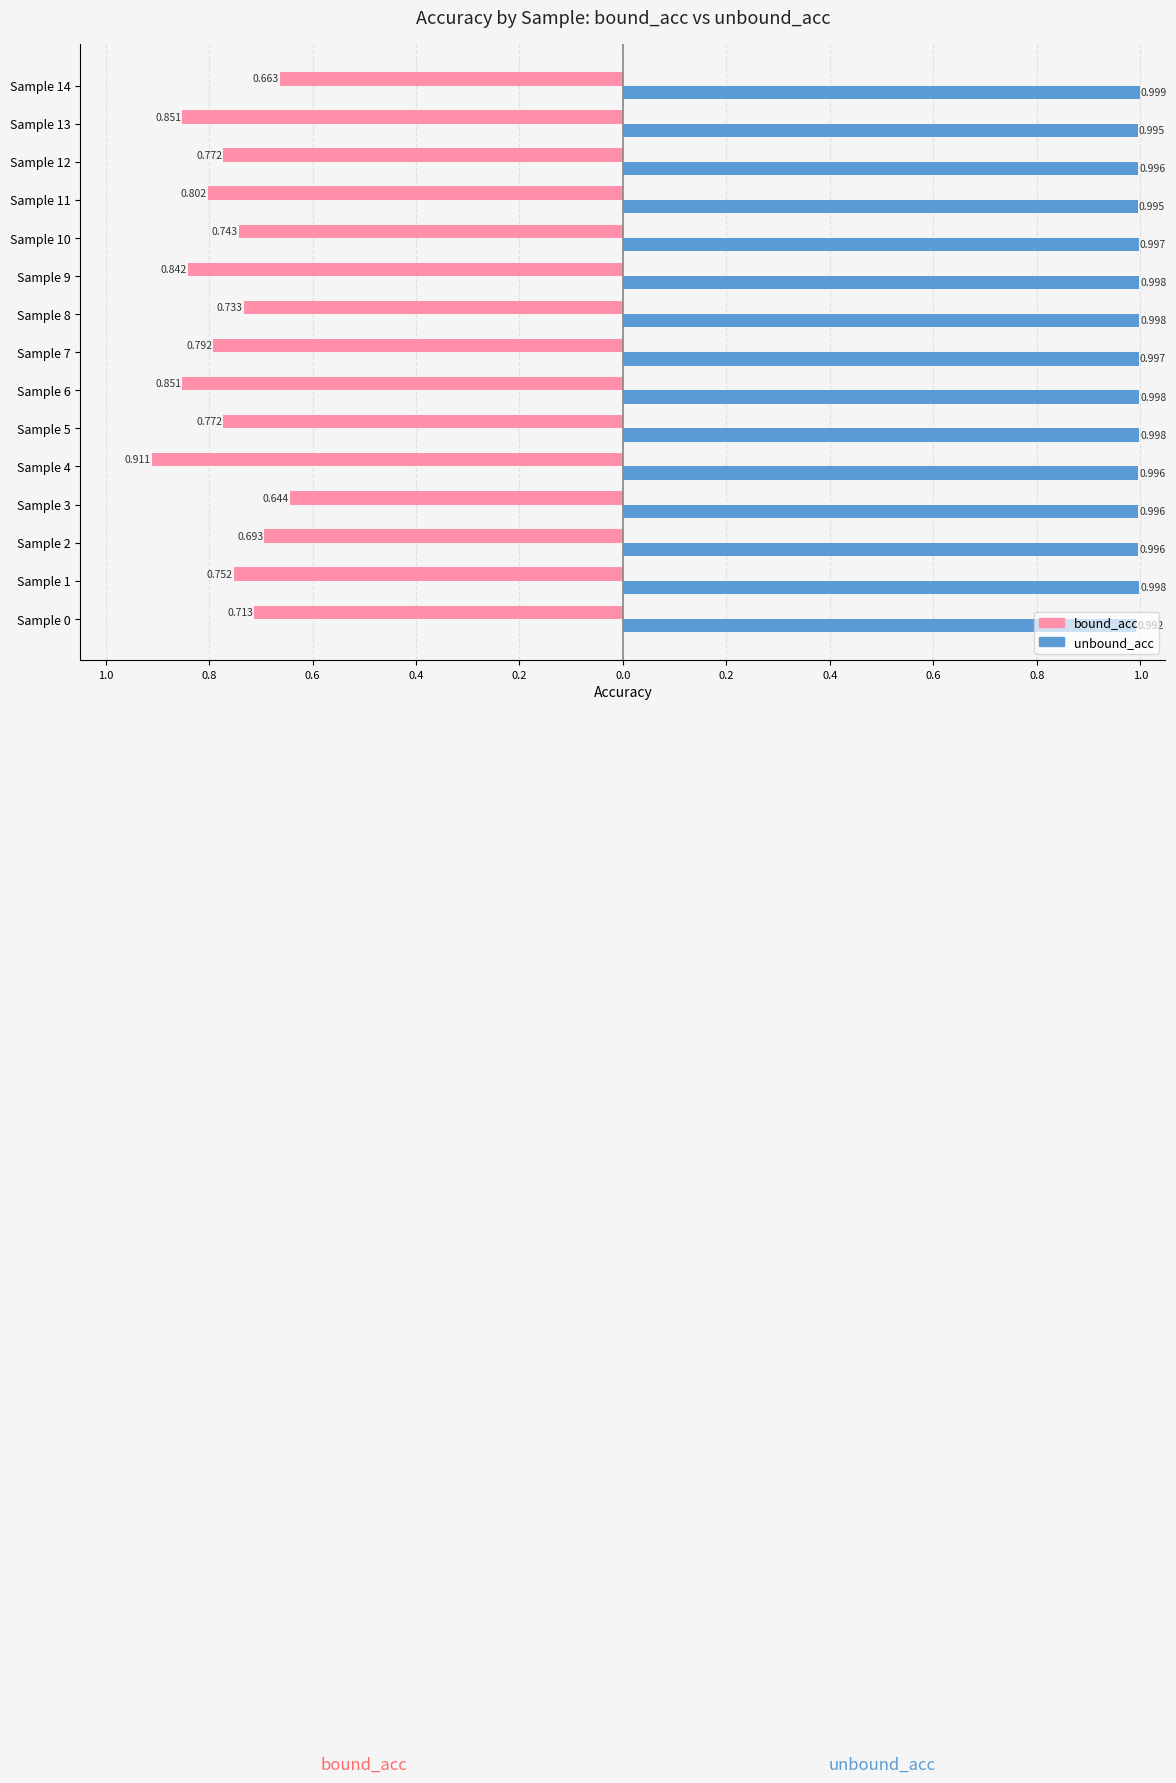

What are all the series names shown in the legend?

bound_acc, unbound_acc